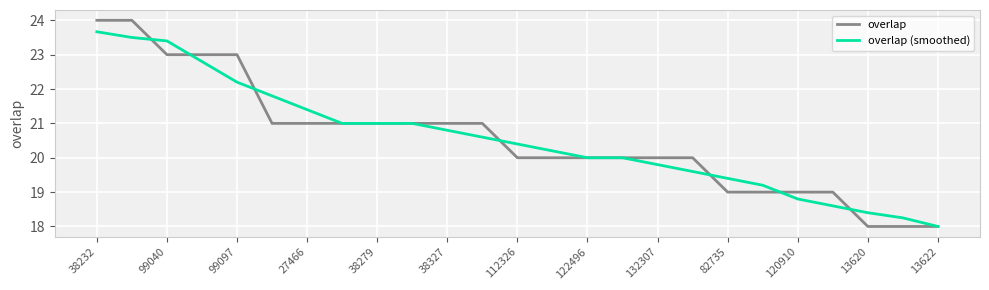

What is the maximum value shown in the chart?

24.0